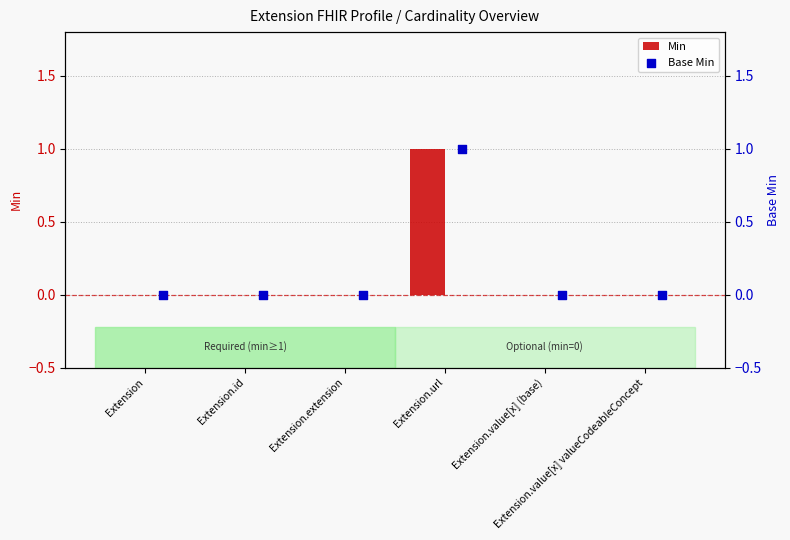

Is the value of Base Min at Extension.url greater than the value of Min at Extension.extension?

Yes